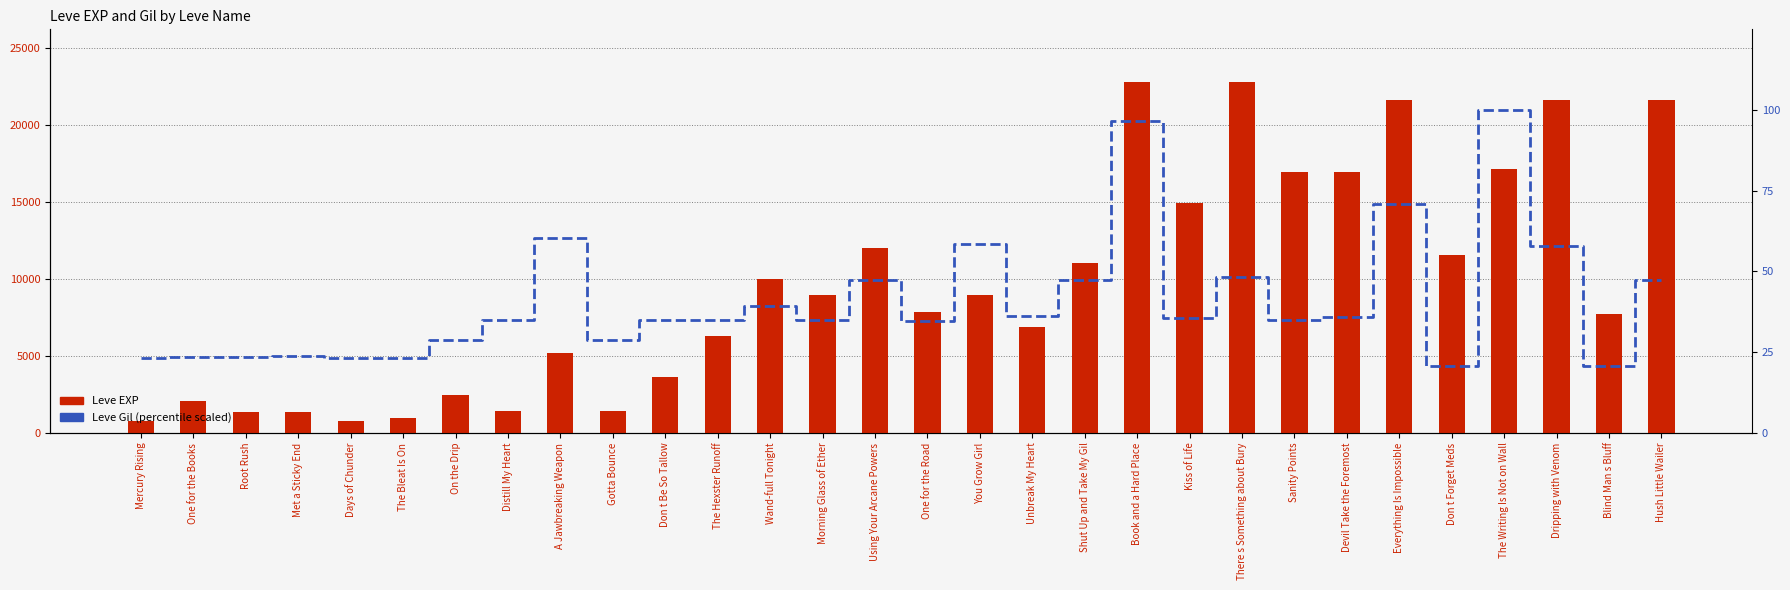

Which series has the widest spread of values?

Leve EXP